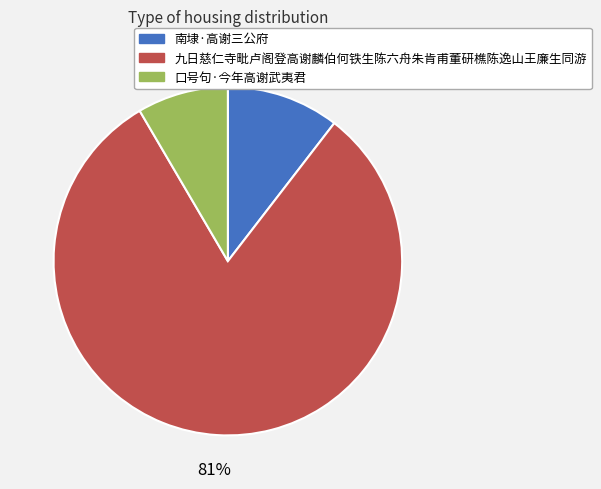

Which category has the smallest portion of the pie?

口号句·今年高谢武夷君